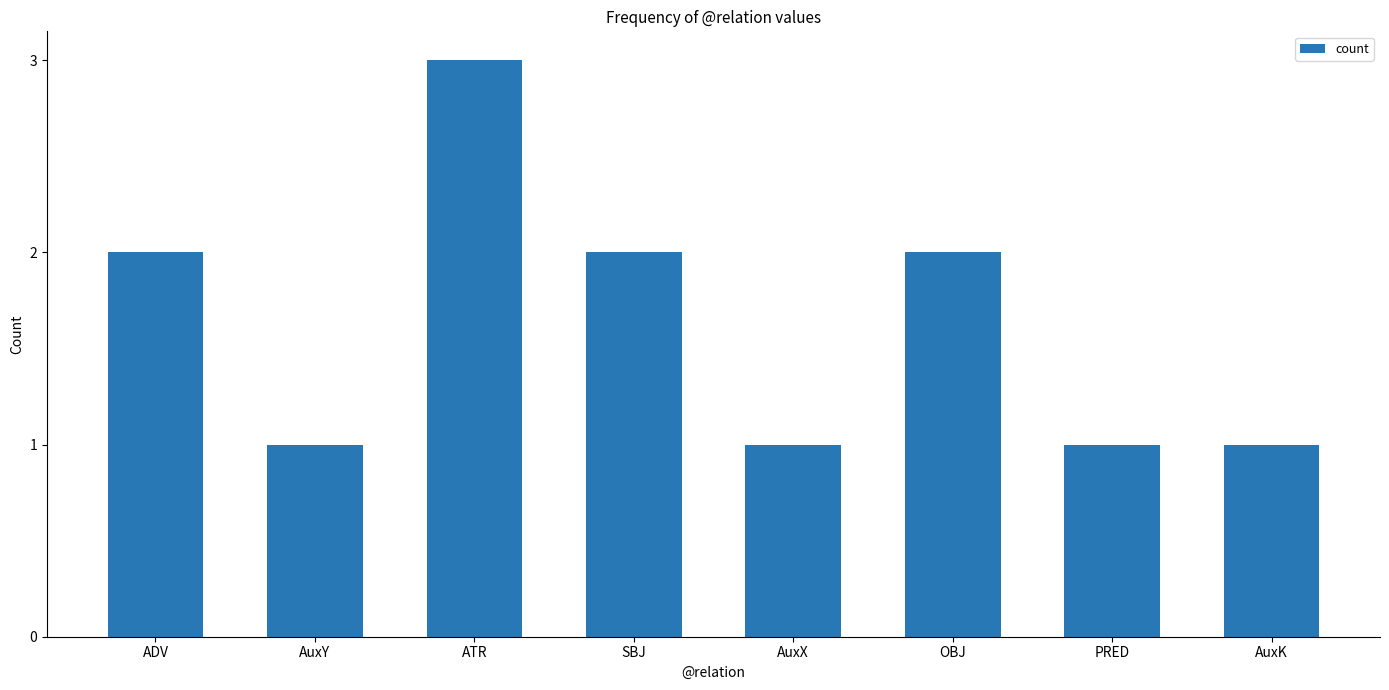

What value does the data have at ATR?

3